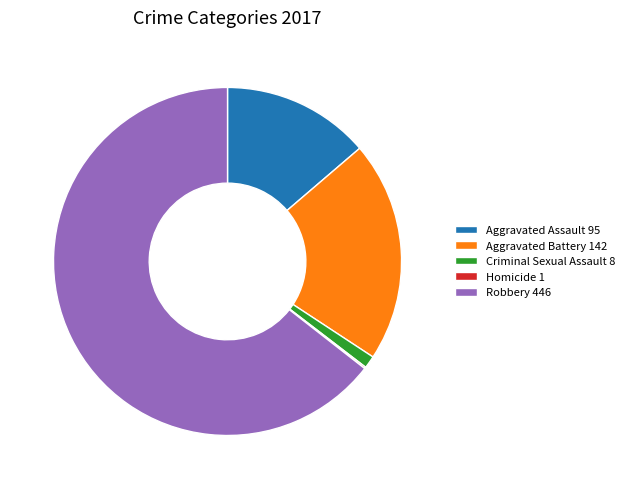

Is there a majority slice in this chart?

Yes